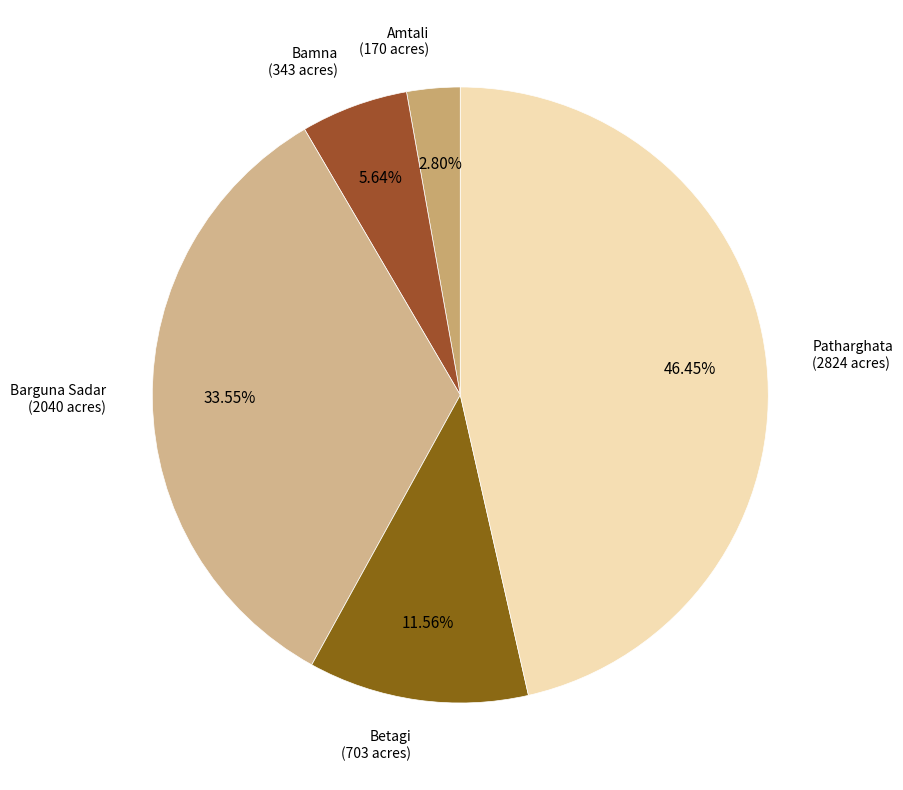

What percentage is the Patharghata slice, to the nearest percent?

46%